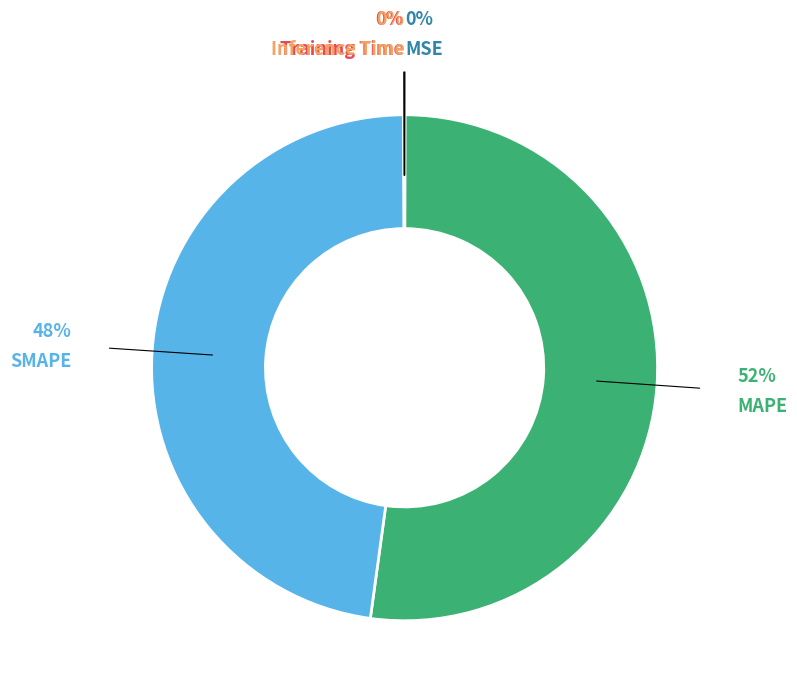

Approximately how many times larger is the value at MAPE compared to SMAPE?

1.1